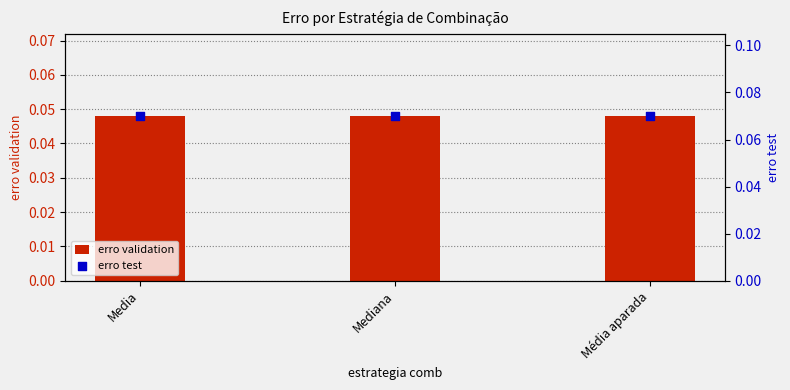

At how many categories does at least one series exceed 0?

3